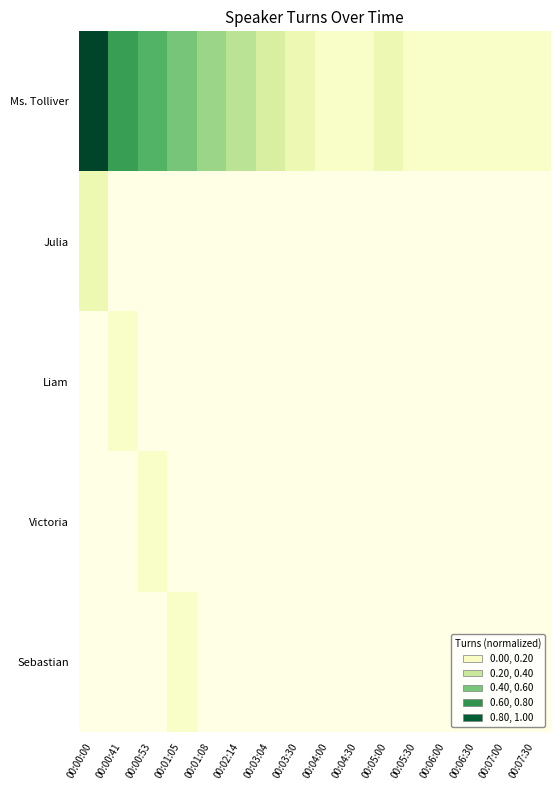

What is the total value across all series at 00:01:05?

0.6